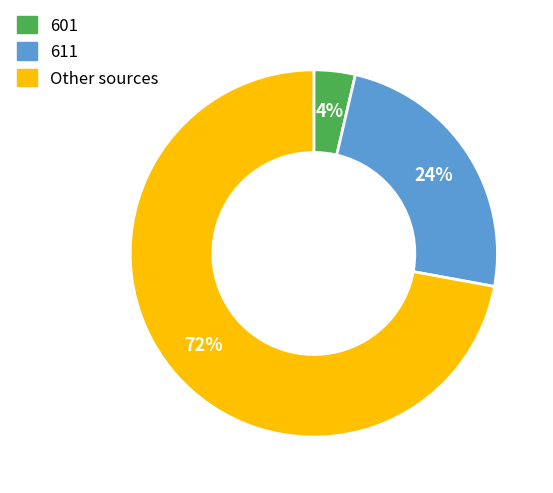

What percentage is the 611 slice, to the nearest percent?

24%